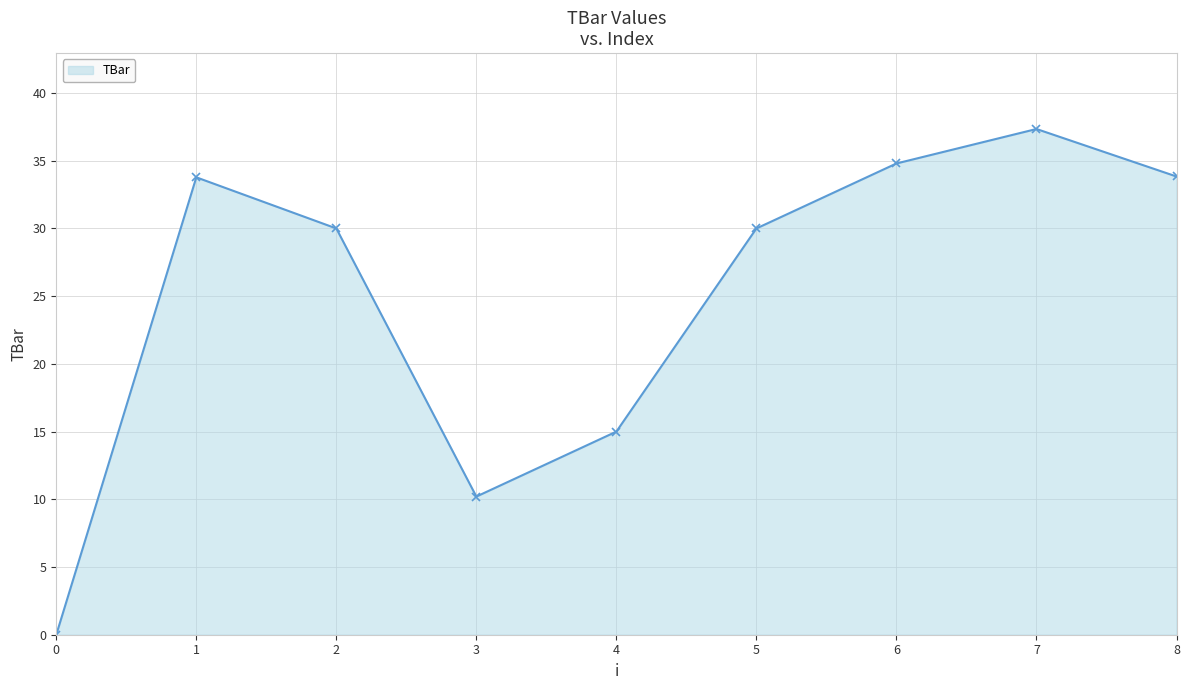

What is the maximum value shown in the chart?

37.3